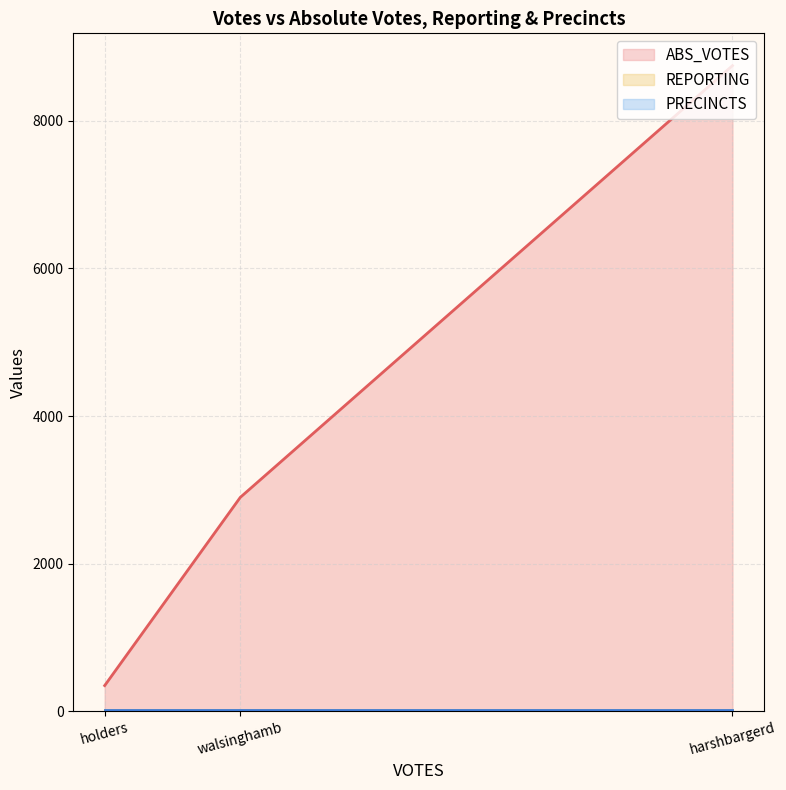

True or false: PRECINCTS has a value of 38 at walsinghamb.

False